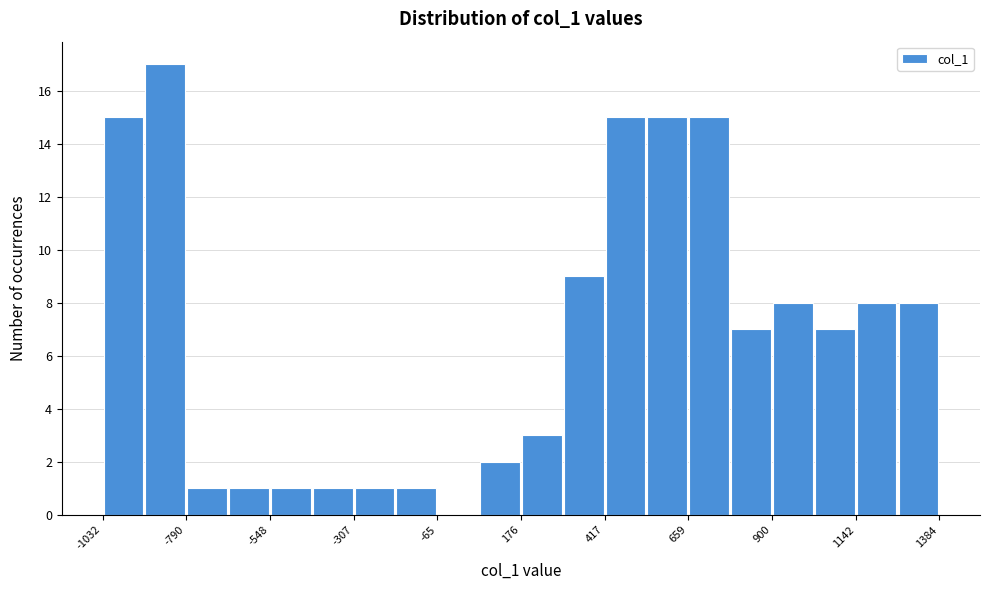

Read against the x-axis, roughly where is the centre of the tallest bar?

-850